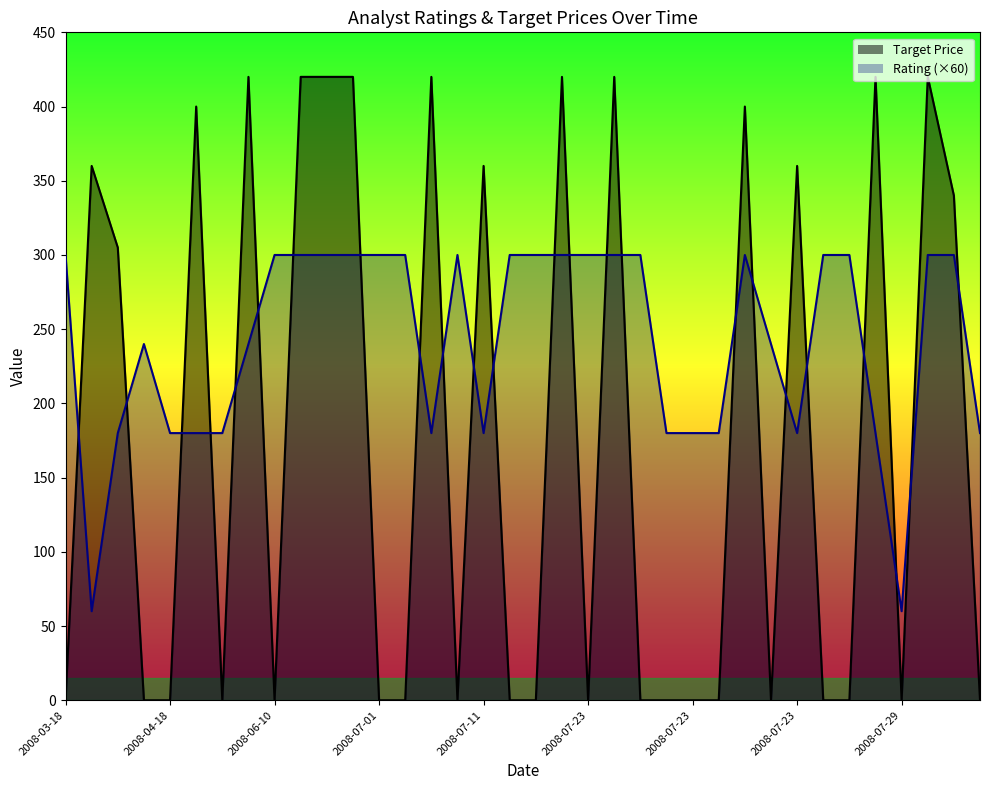

What is the label of the 19th point from the left?

2008-07-17